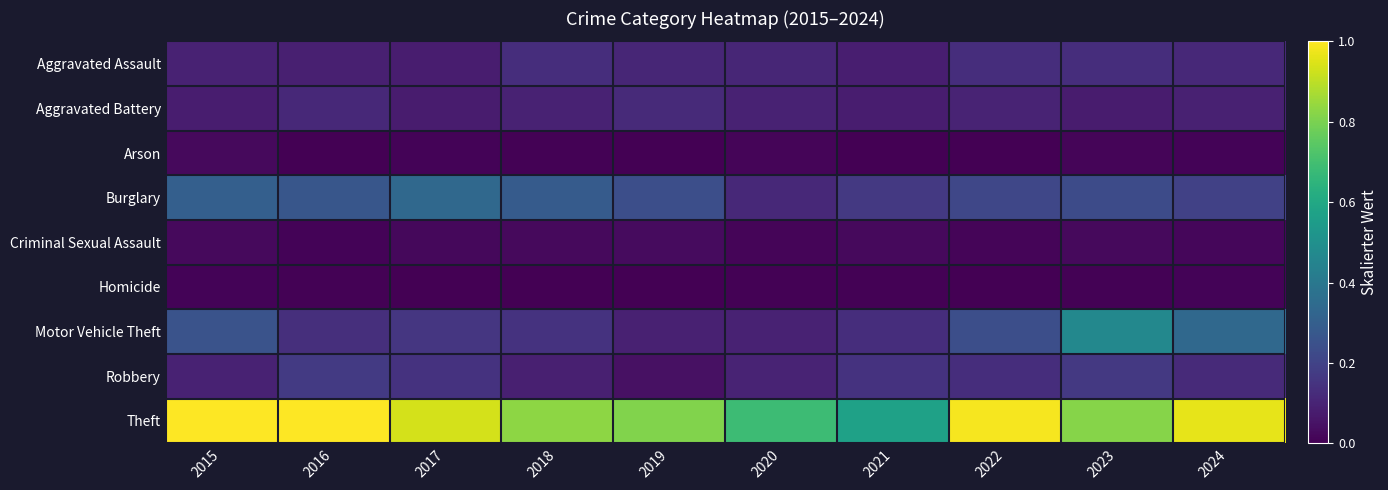

At 2017, list the series in order from largest to smallest.

Theft, Burglary, Motor Vehicle Theft, Robbery, Aggravated Assault, Aggravated Battery, Criminal Sexual Assault, Arson, Homicide